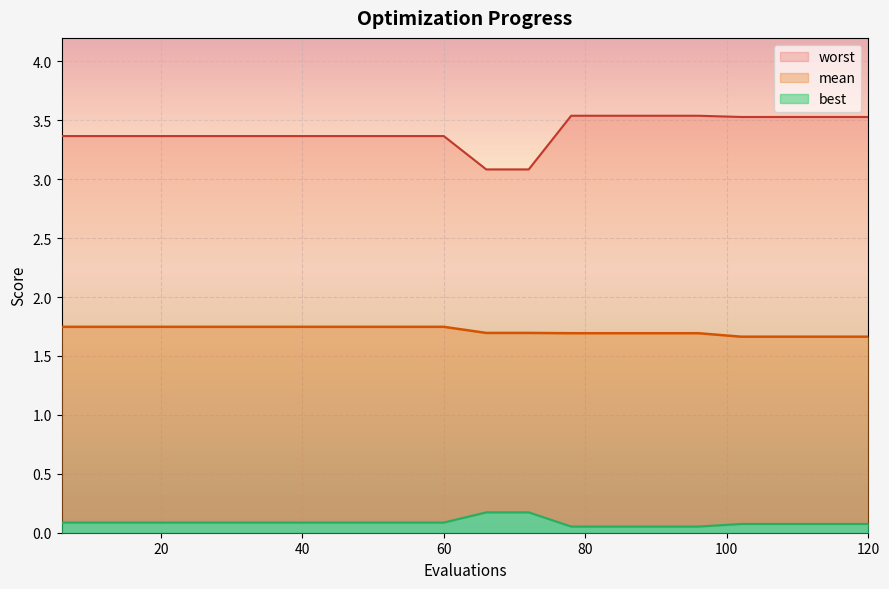

How many lines are shown in the chart?

3